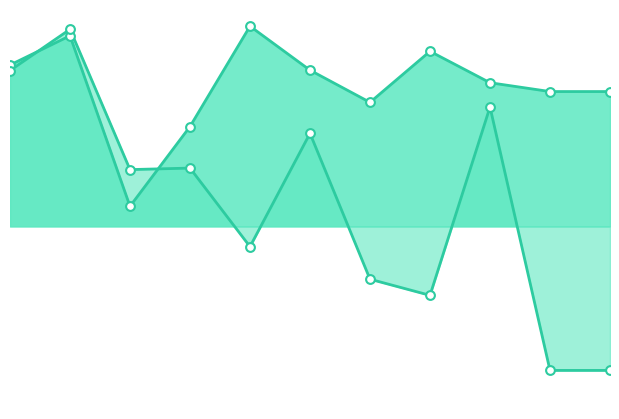

Which series has the largest total across all categories?

col_1